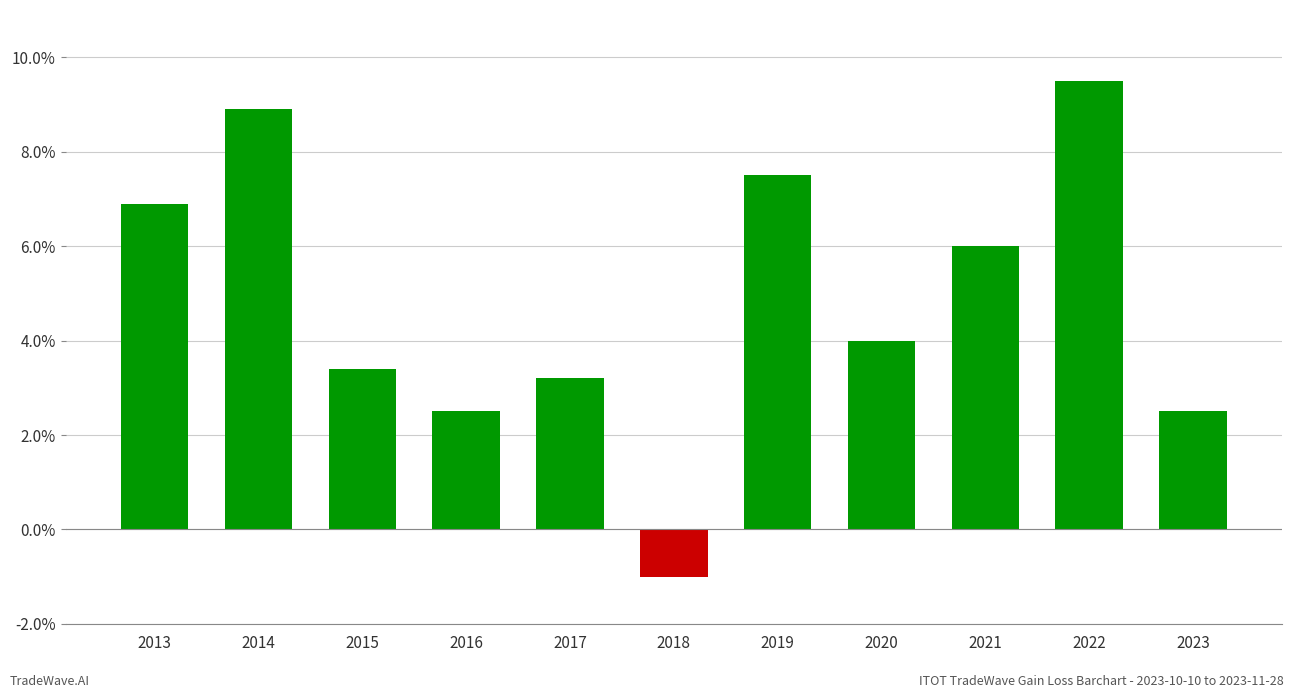

Reading right to left, what are all the values shown in this chart?

2023=2.5	2022=9.5	2021=6.0	2020=4.0	2019=7.5	2018=-1.0	2017=3.2	2016=2.5	2015=3.4	2014=8.9	2013=6.9